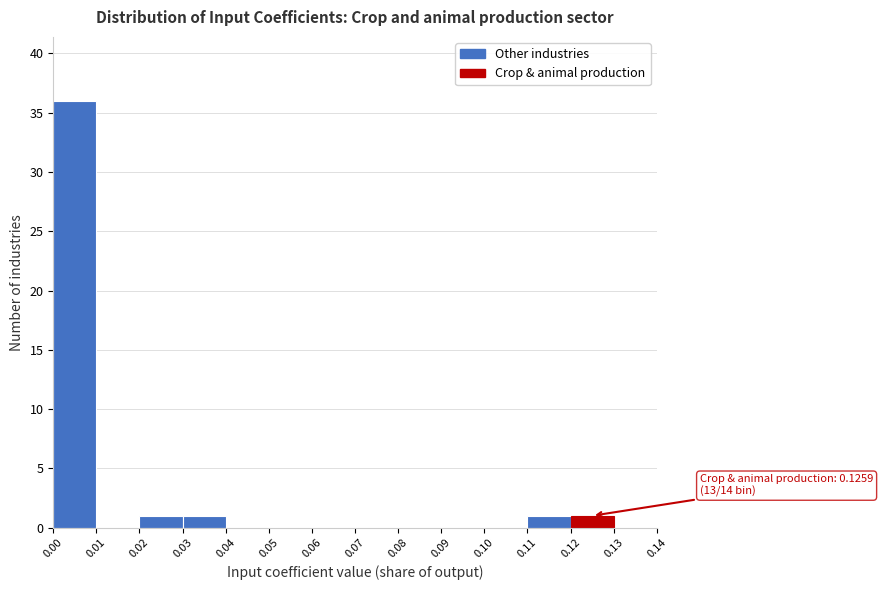

Which range on the x-axis has the tallest bar?

0.00 to 0.01